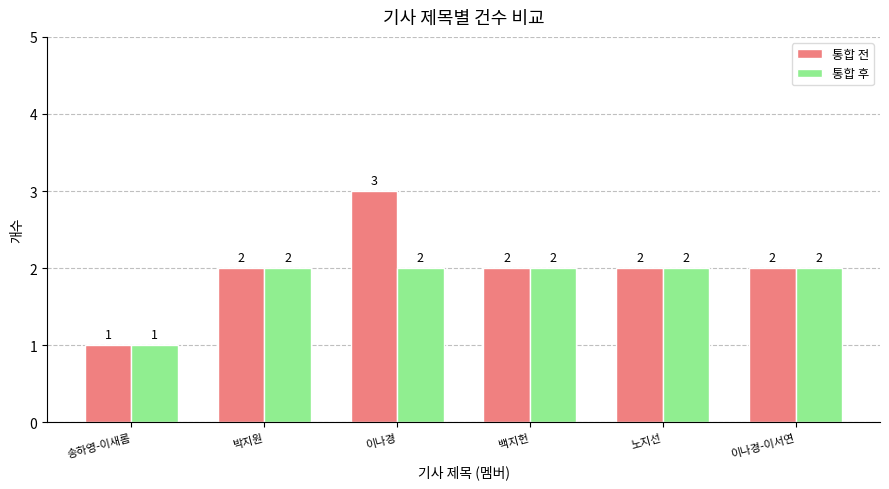

How many data points does each series have?

6